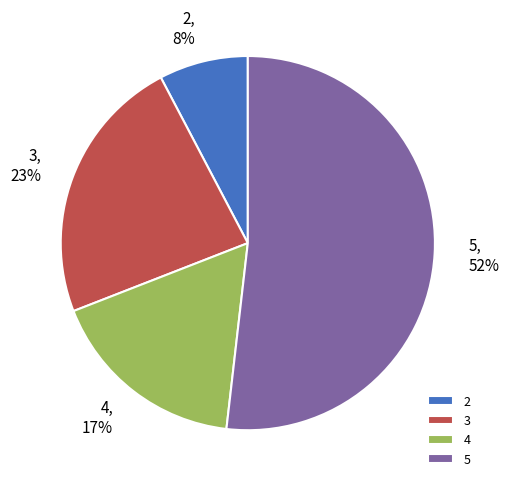

True or false: 5 accounts for 52% of the total.

True